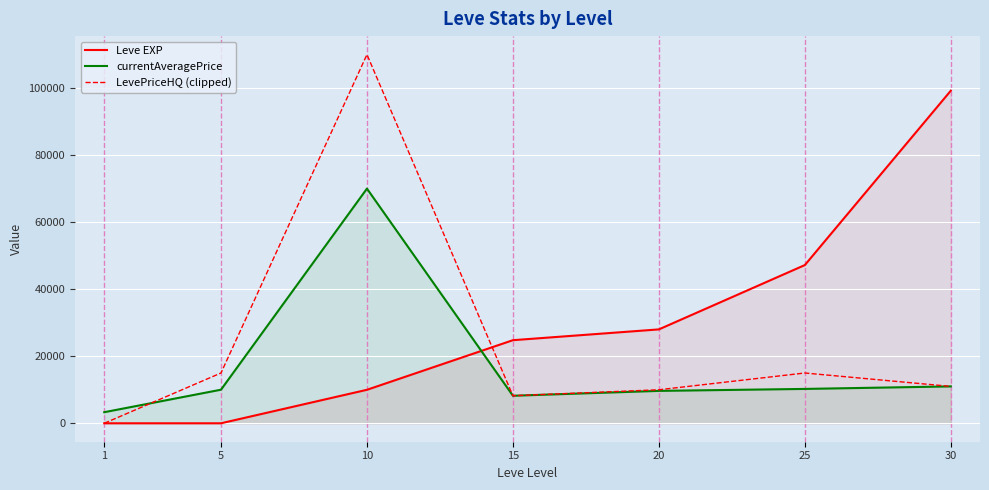

At which label does LevePriceHQ (clipped) first exceed 11000?

5